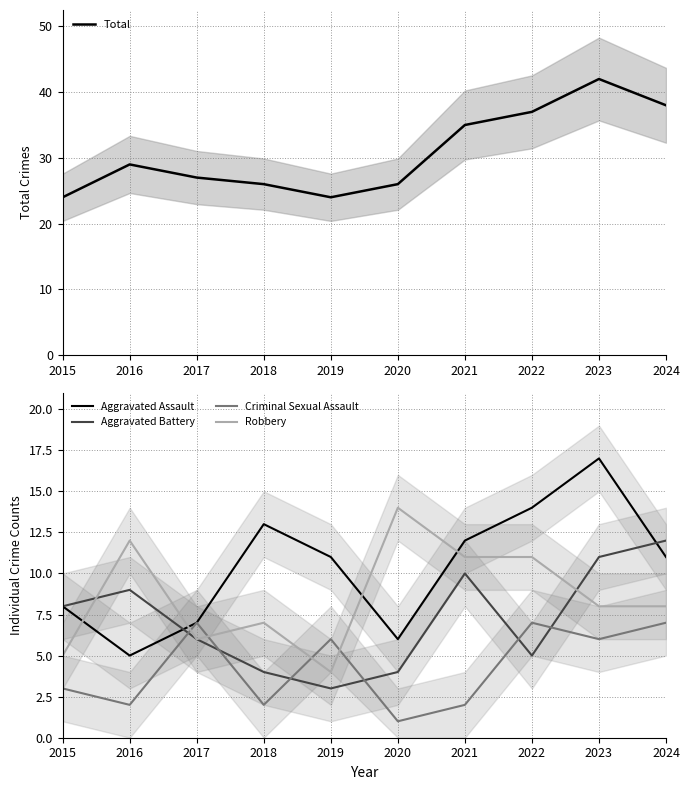

What is the spread (max minus min) of values at 2018?

24